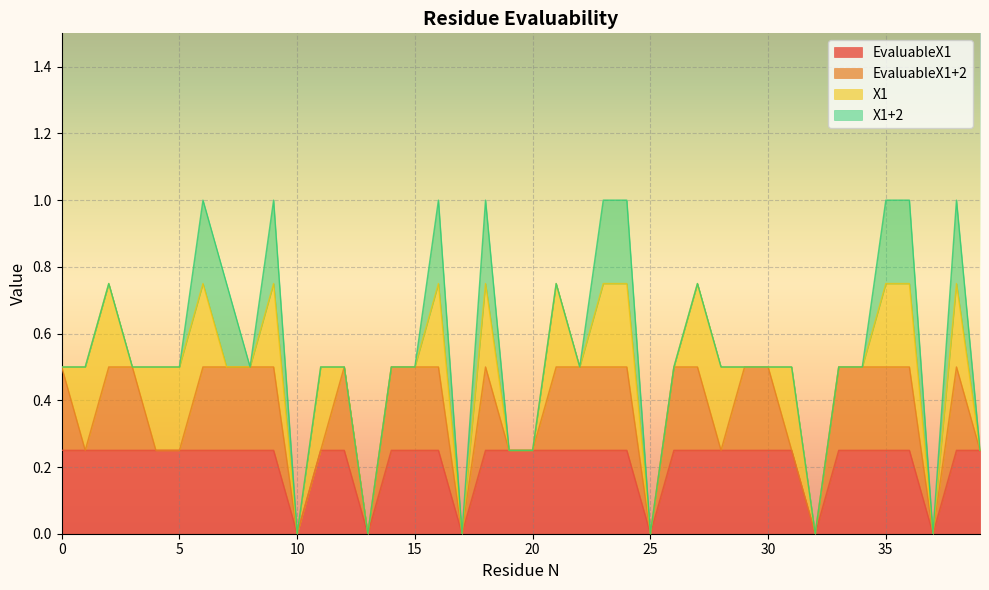

Between which two adjacent categories do X1 and EvaluableX1+2 first intersect?

0 and 1